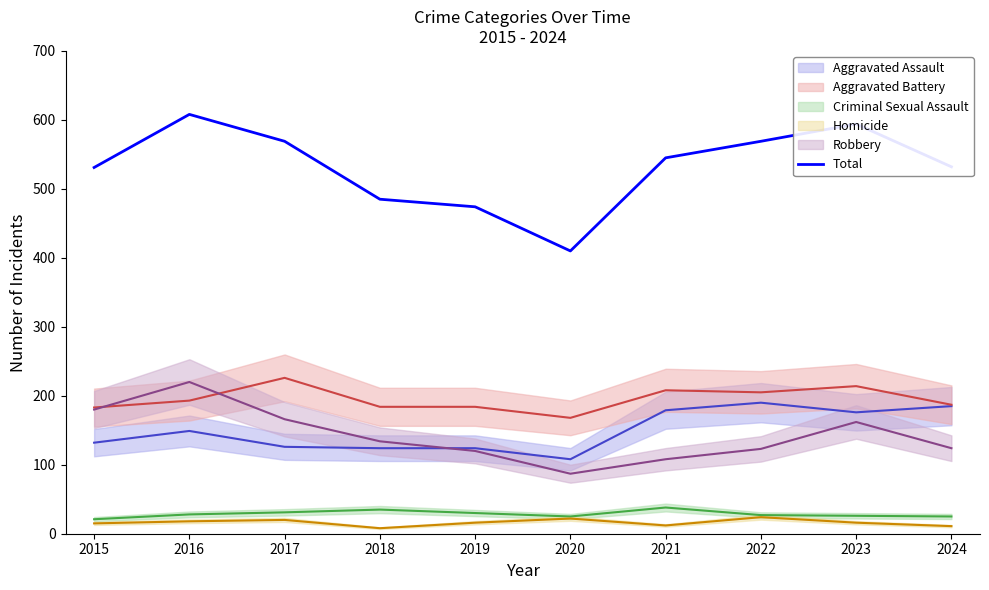

What is the value of the 1st point from the left?

531